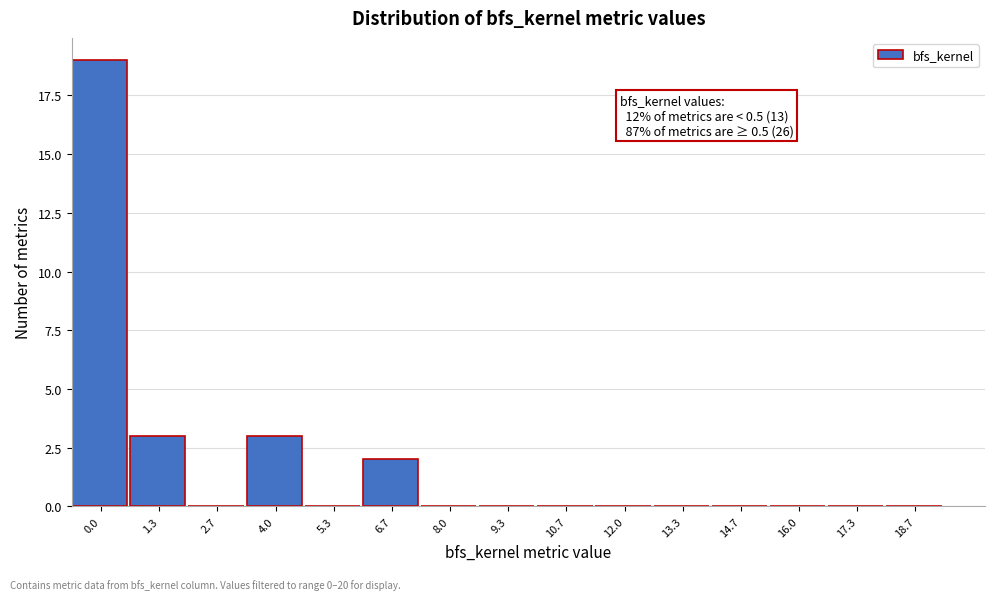

Reading left to right, extract all data points from this chart.

0.0=19	1.3=3	2.7=0	4.0=3	5.3=0	6.7=2	8.0=0	9.3=0	10.7=0	12.0=0	13.3=0	14.7=0	16.0=0	17.3=0	18.7=0